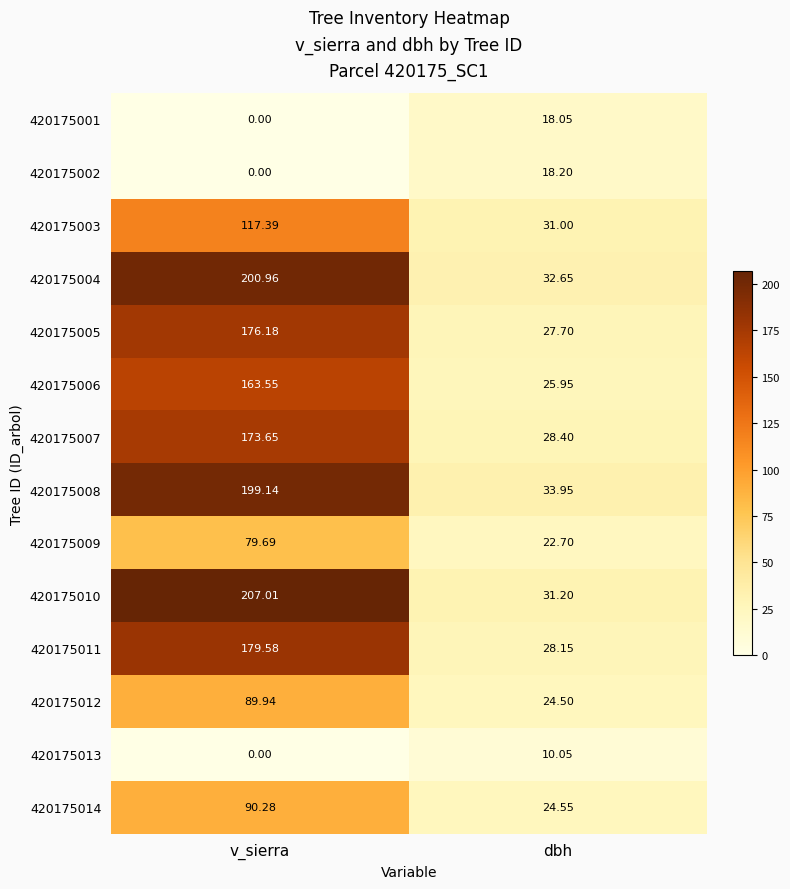

Is the value of 420175011 at dbh greater than the value of 420175008 at v_sierra?

No